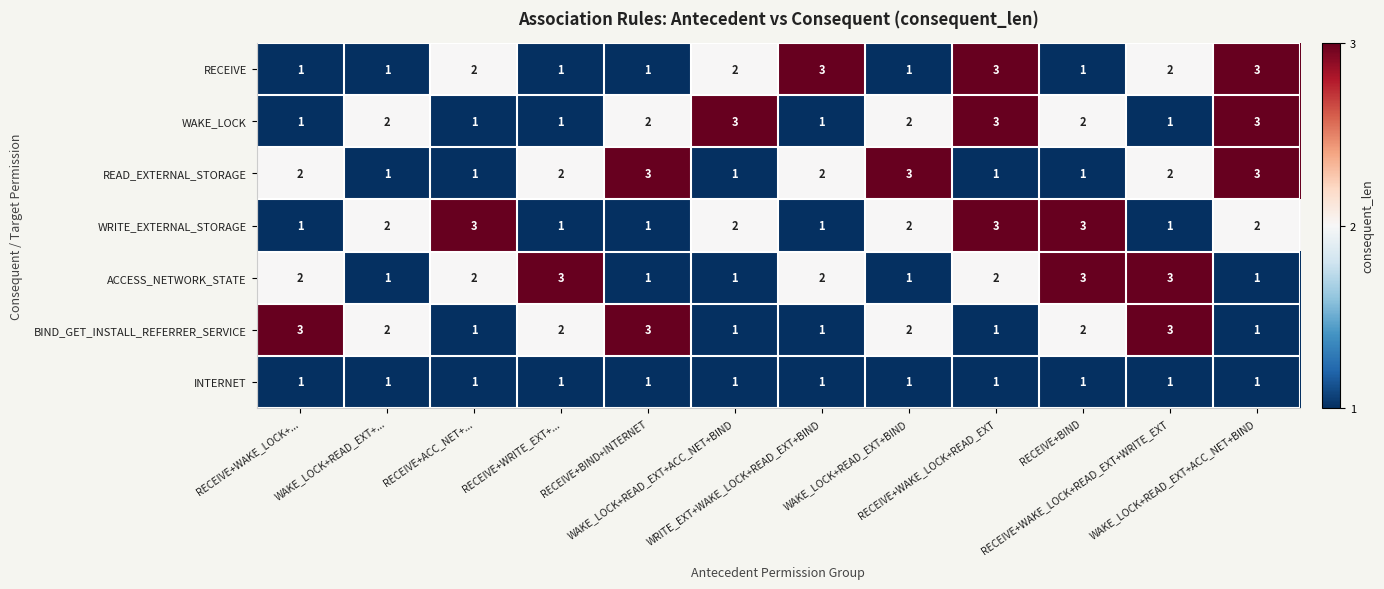

List the series in order of their peak value, highest first.

RECEIVE, WAKE_LOCK, READ_EXTERNAL_STORAGE, WRITE_EXTERNAL_STORAGE, ACCESS_NETWORK_STATE, BIND_GET_INSTALL_REFERRER_SERVICE, INTERNET